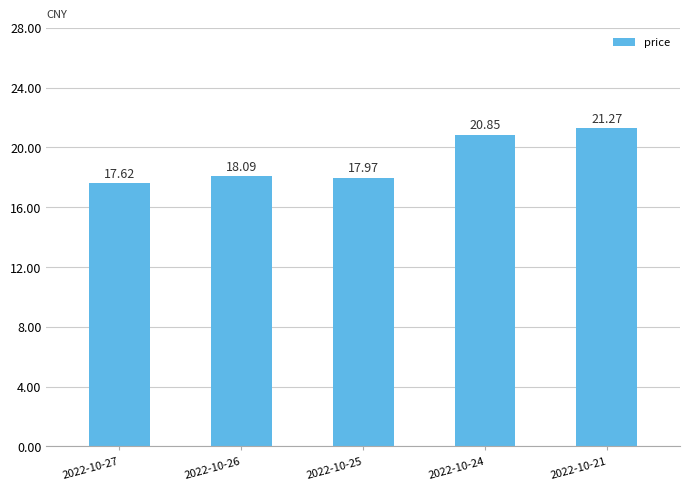

What is the sum of all values?

95.8